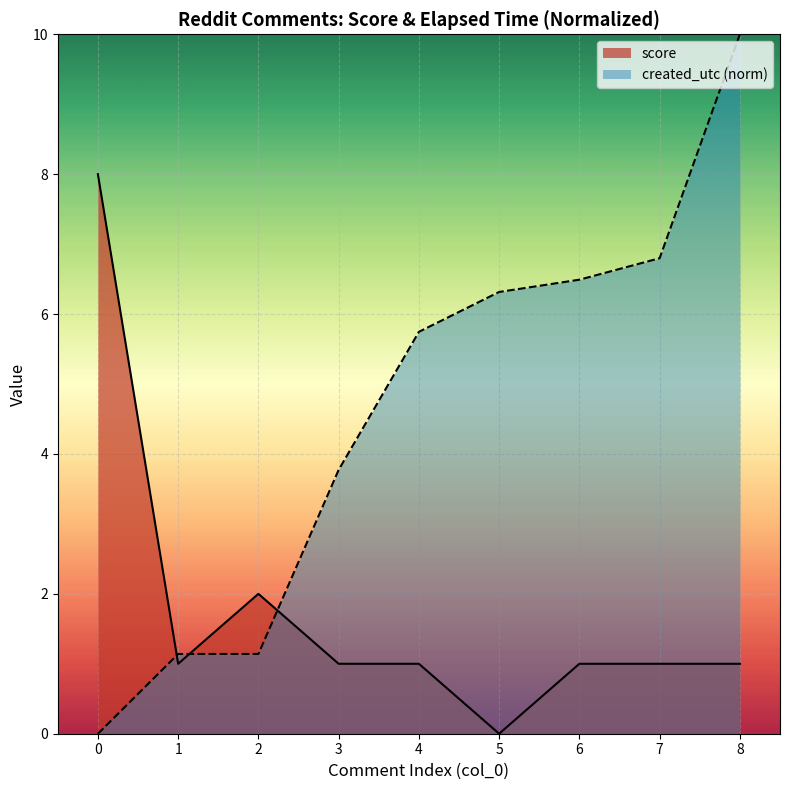

At which label does created_utc_norm reach its peak?

8